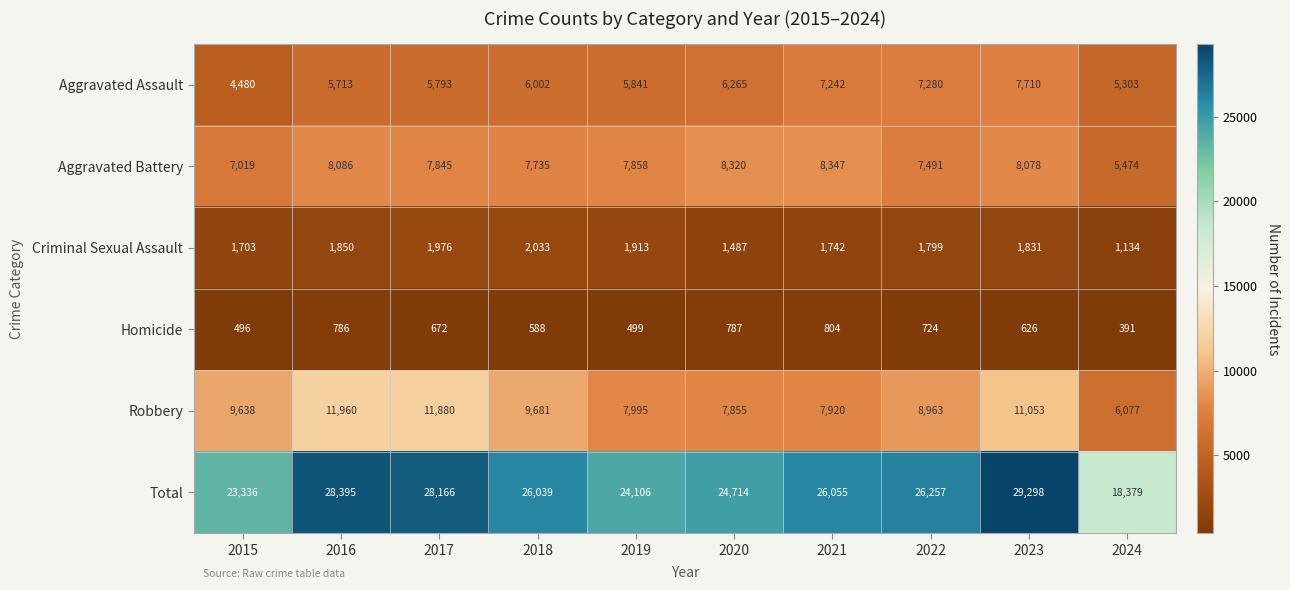

Which label corresponds to the largest value in the chart?

2023